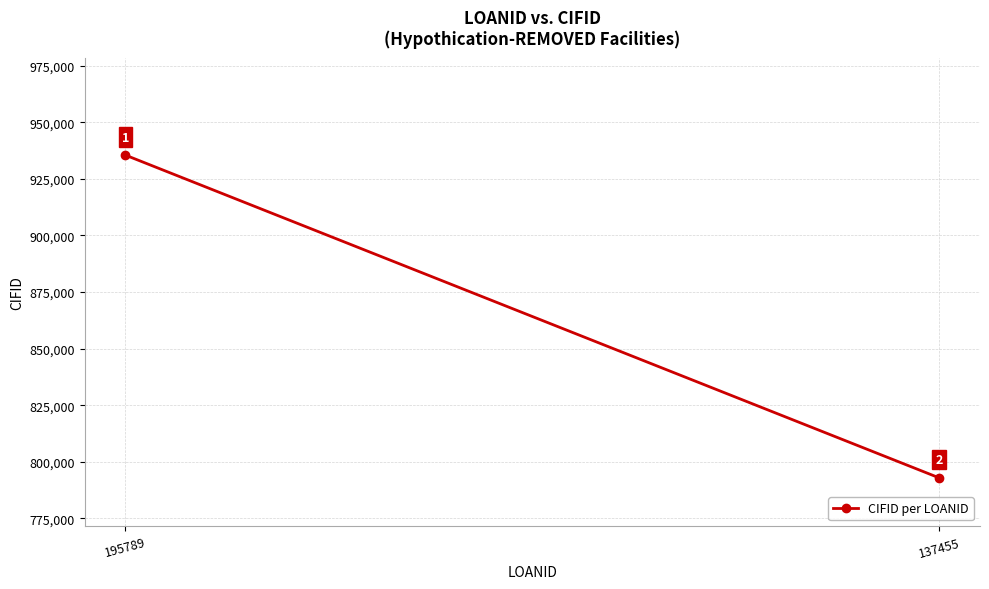

Count the values in the range 792922 to 935456.

2